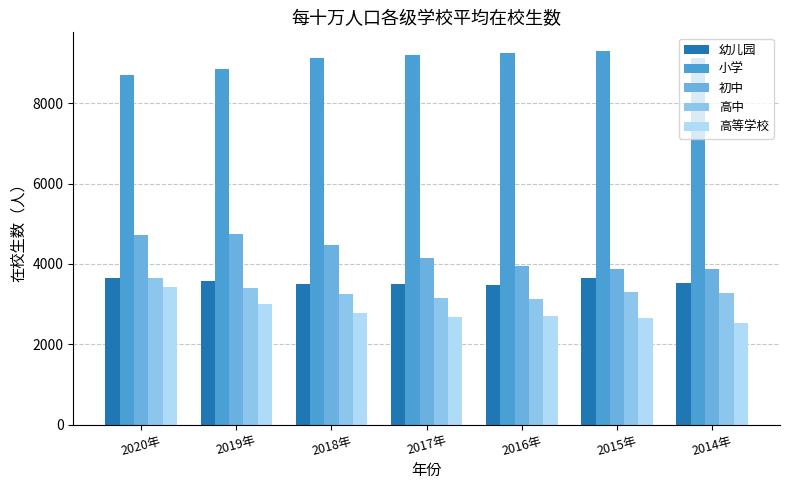

What is the value of the 幼儿园 bar at the 1st from the left?

3644